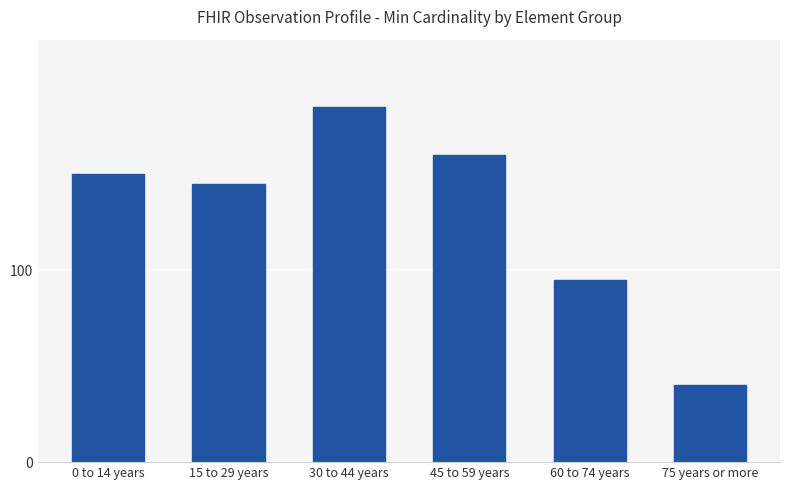

True or false: the data shows 13 at 75 years or more.

False